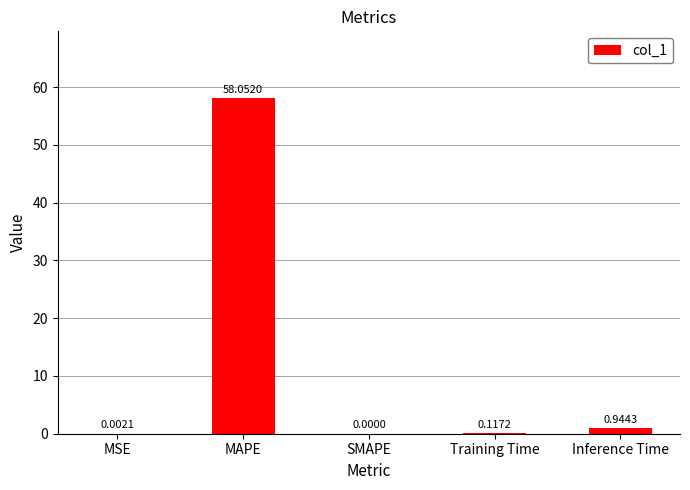

What is the change in value from MSE to MAPE?

+58.0